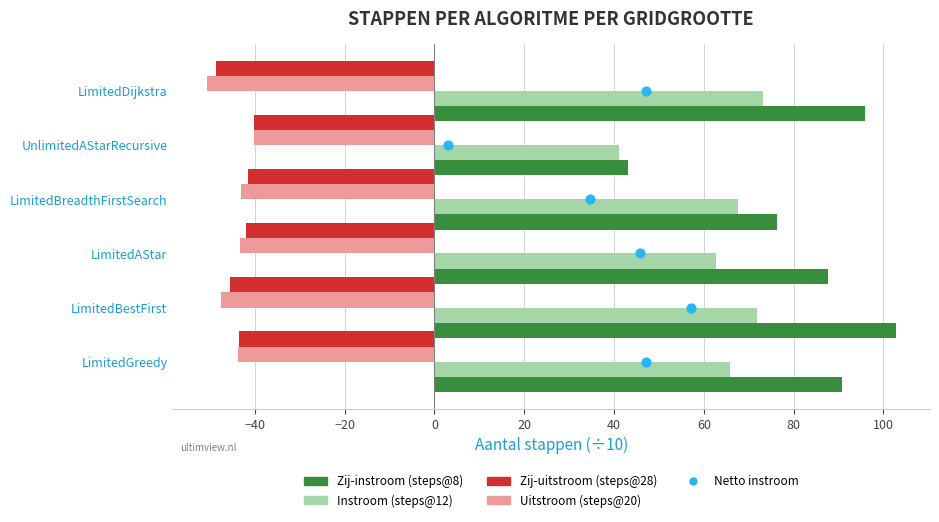

Which series has the largest Y range (max minus min)?

Zij-instroom (steps@8)